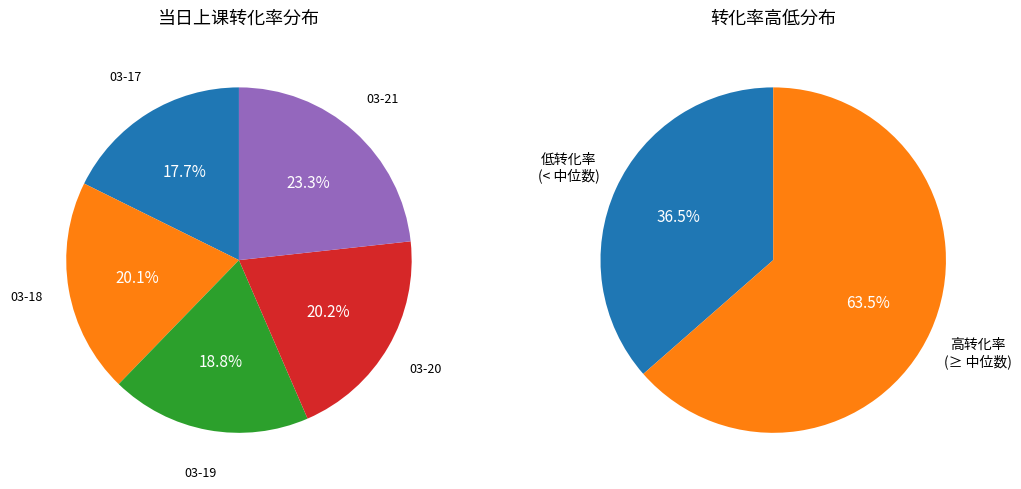

Count the number of slices in the pie.

5